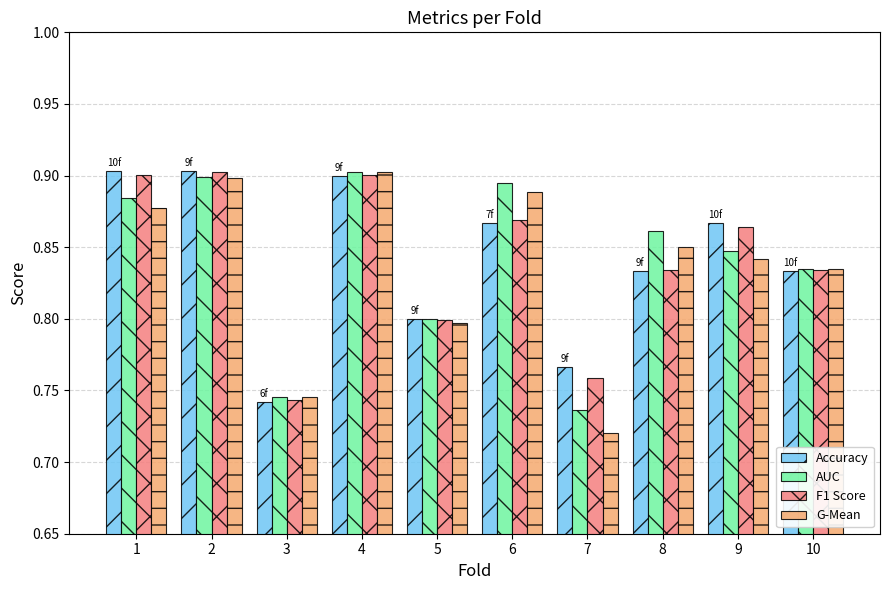

Rank the categories by AUC value from lowest to highest.

7, 3, 5, 10, 9, 8, 1, 6, 2, 4